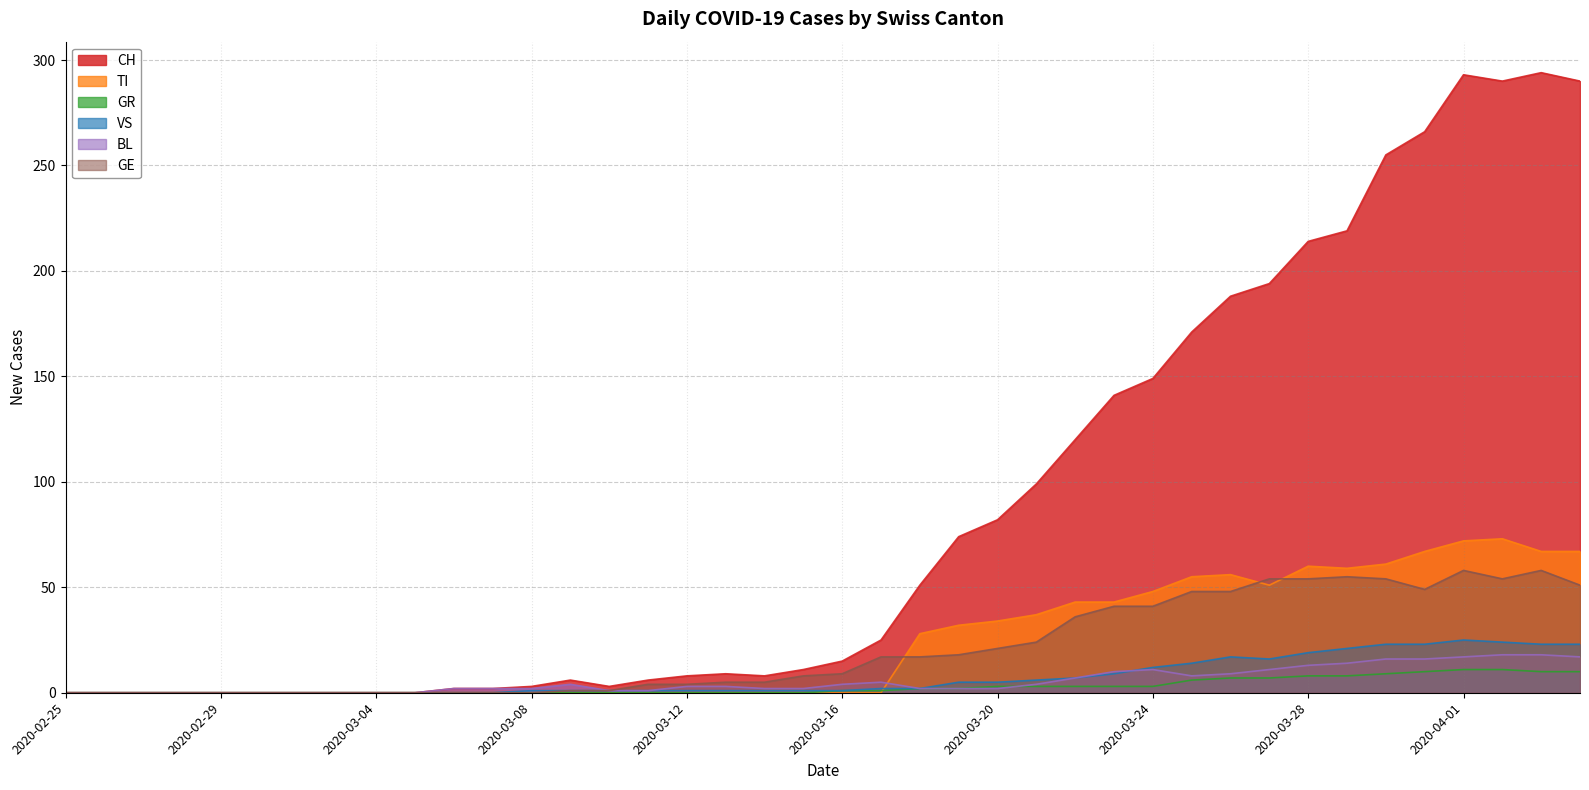

What is the average value of the GR series?

3